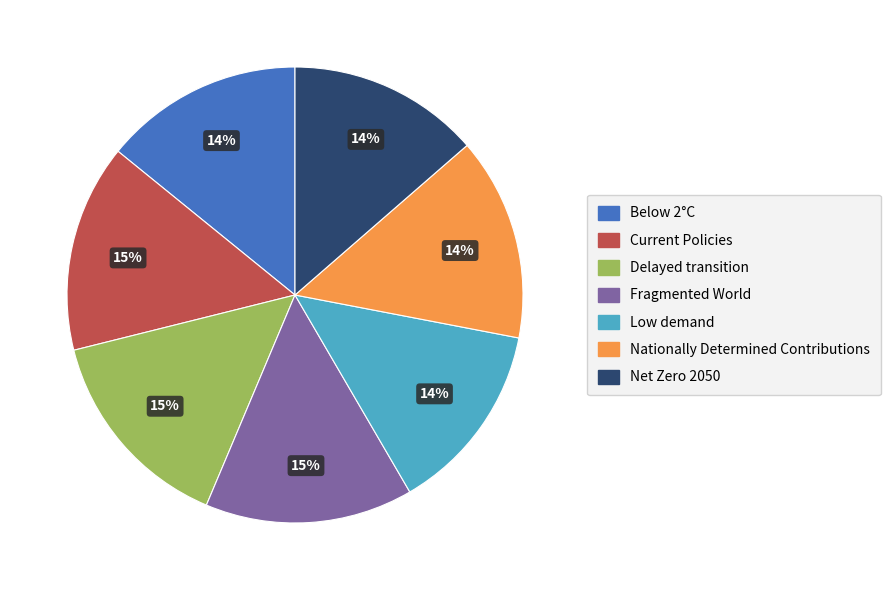

To the nearest percent, what percentage of the pie is Nationally Determined Contributions?

14%